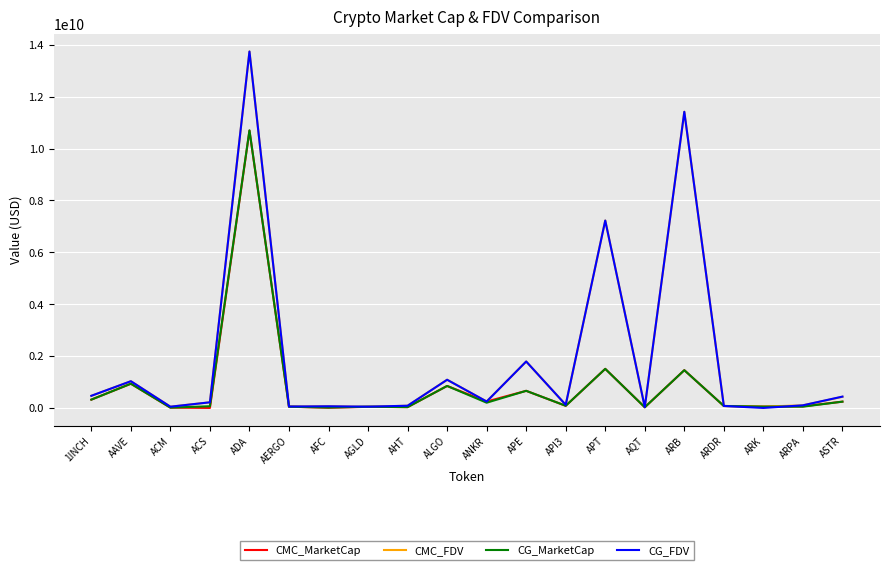

Does the chart display data point markers on the line(s)?

No